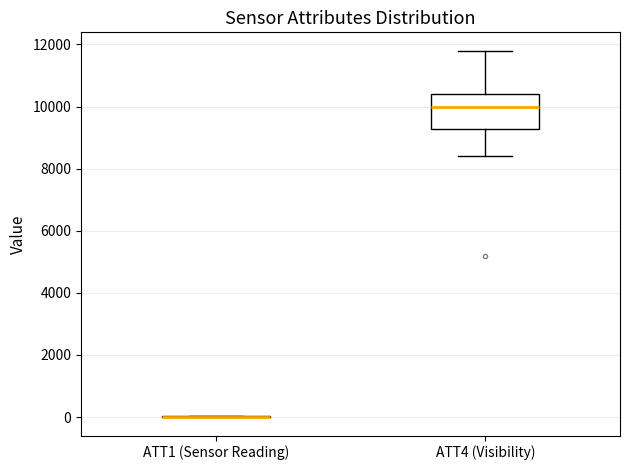

Comparing the boxes themselves (not the whiskers), which one is the tallest?

ATT4 (Visibility)